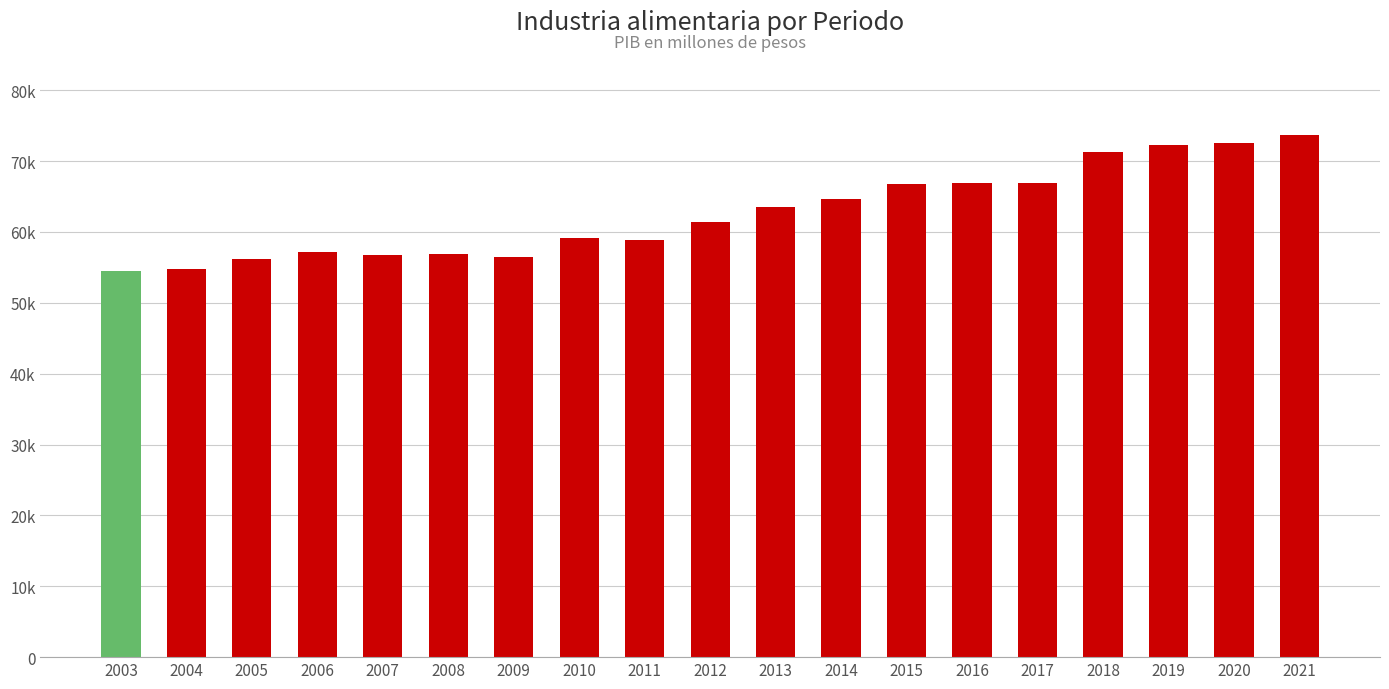

What is the change in value from 2005 to 2019?

+16126.4